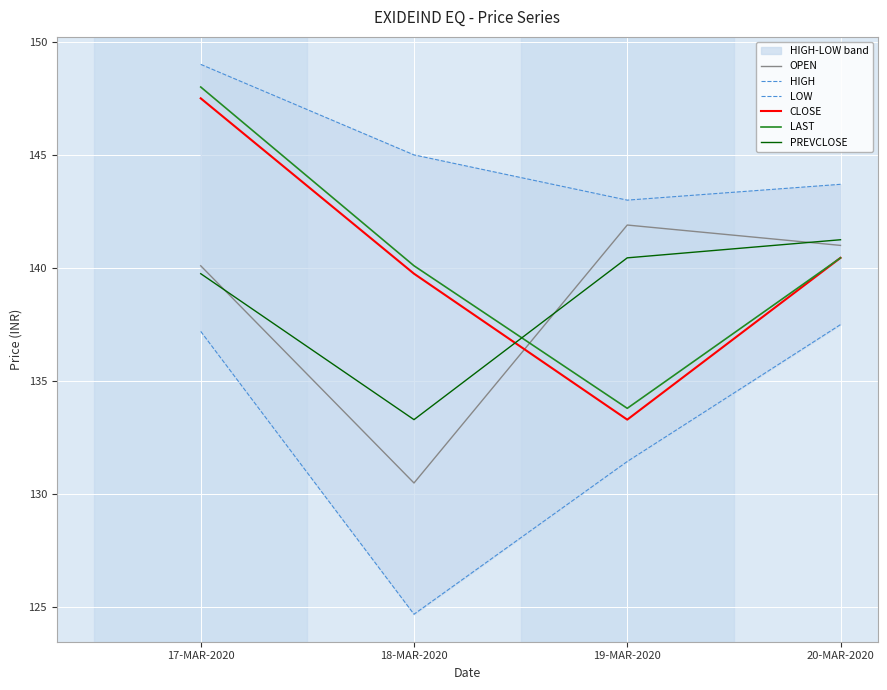

Is the value of OPEN at 18-MAR-2020 greater than the value of PREVCLOSE at 18-MAR-2020?

No